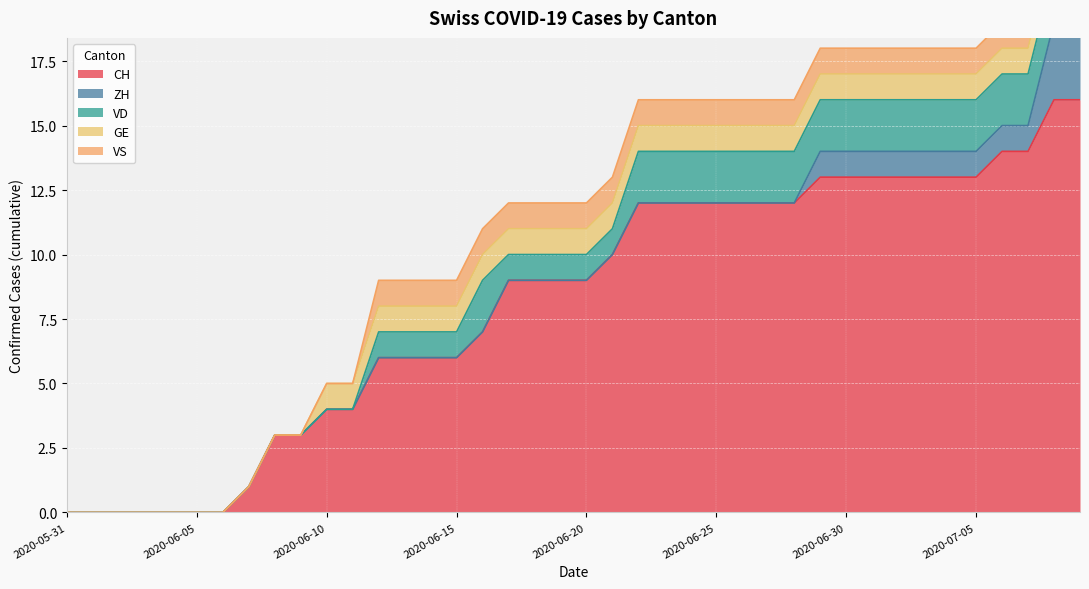

Is it true that ZH equals 5 at 2020-07-08?

False